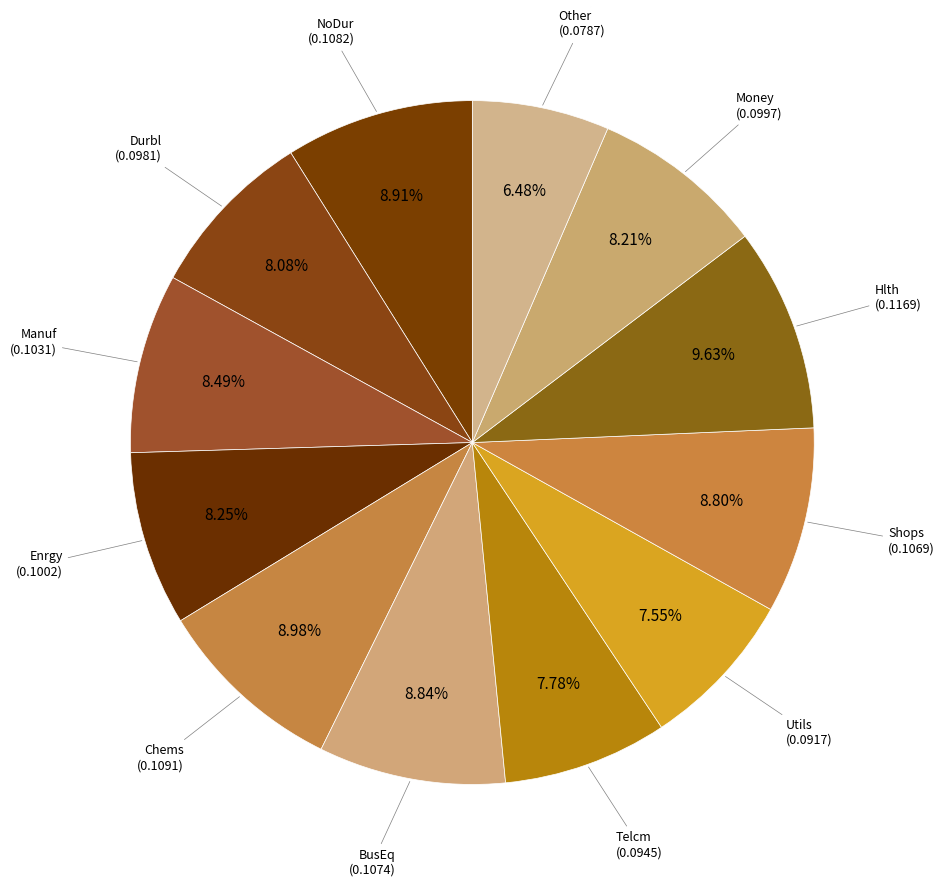

What is the largest slice in the pie chart?

Hlth